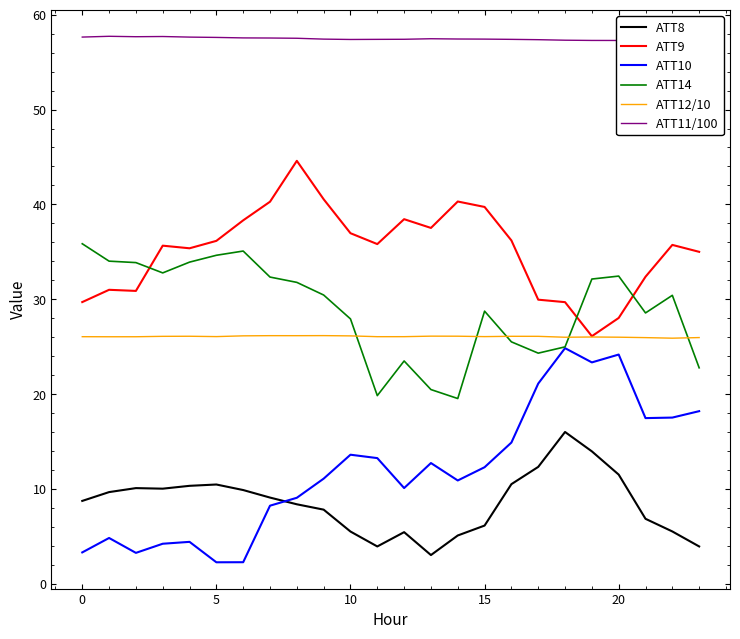

Is the value of ATT8 at 20 greater than the value of ATT14 at 20?

No